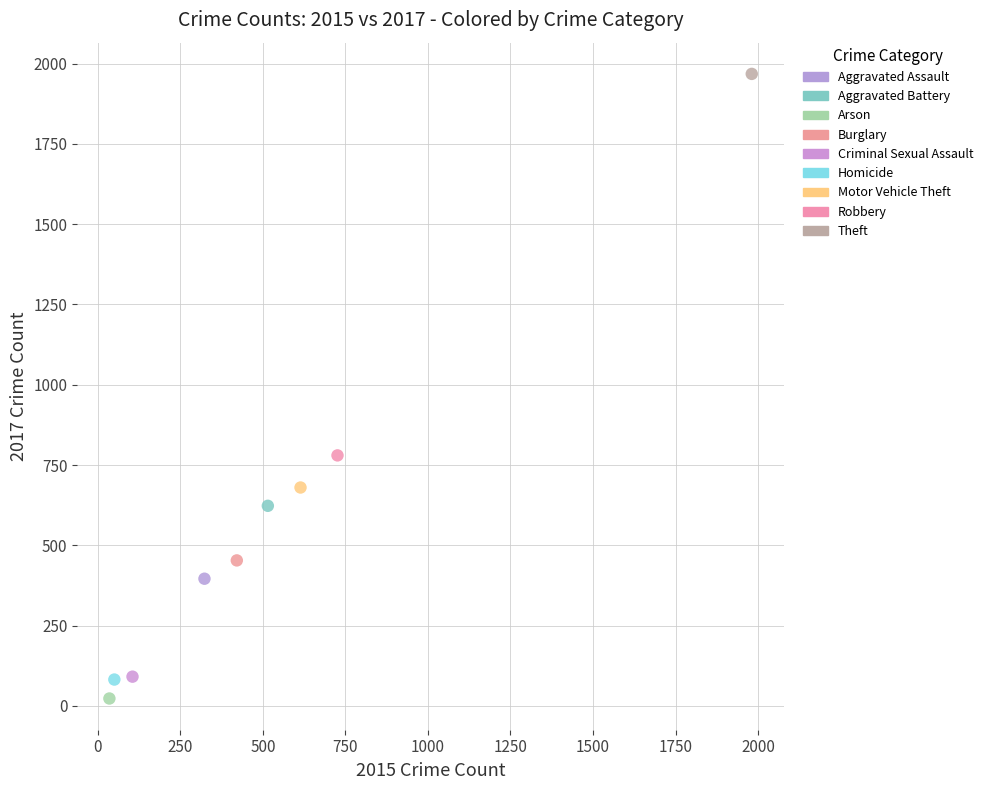

Which series reaches the minimum Y coordinate?

Arson